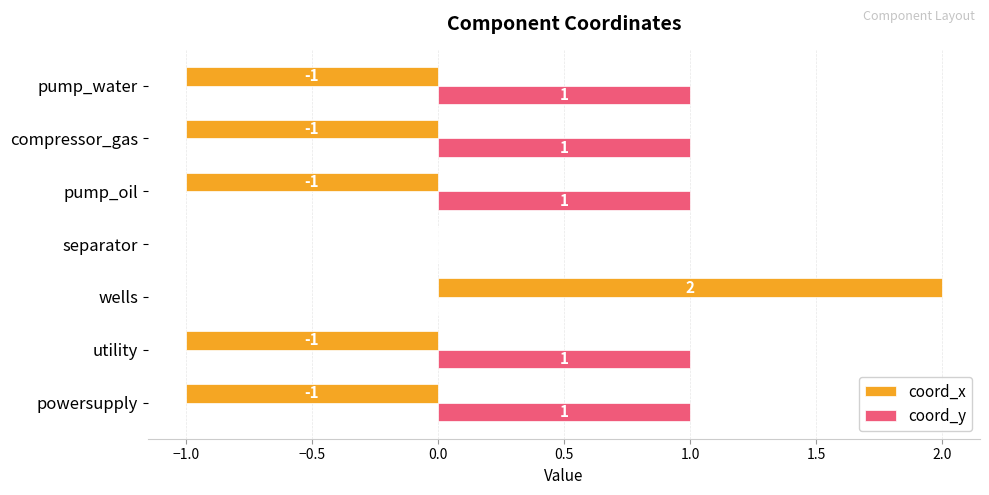

At which category is the sum across all series the highest?

wells